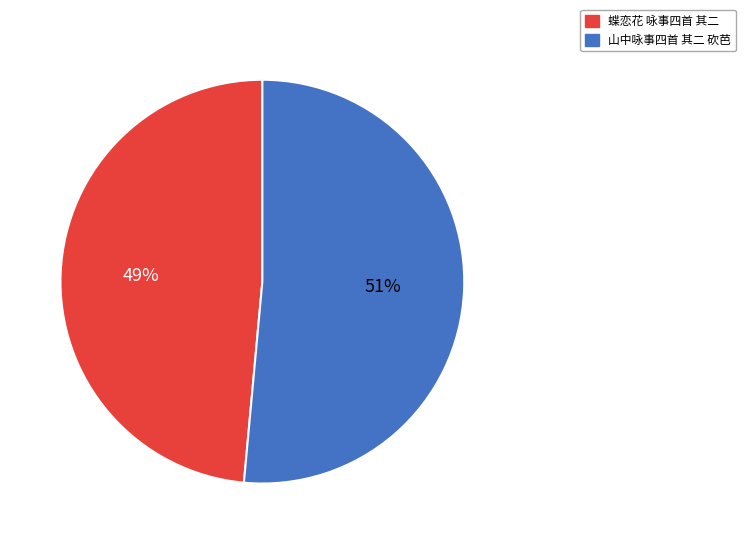

Between 山中咏事四首 其二 砍芭 and 蝶恋花 咏事四首 其二, which is larger?

山中咏事四首 其二 砍芭